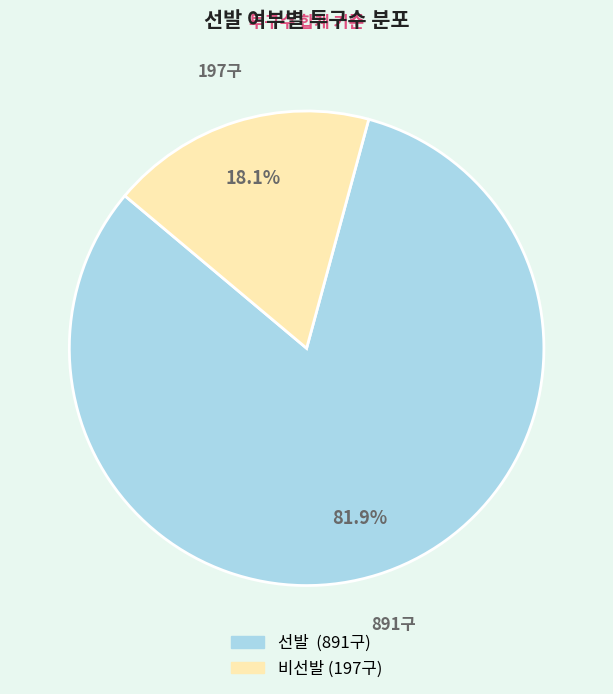

Does any single category account for the majority?

Yes